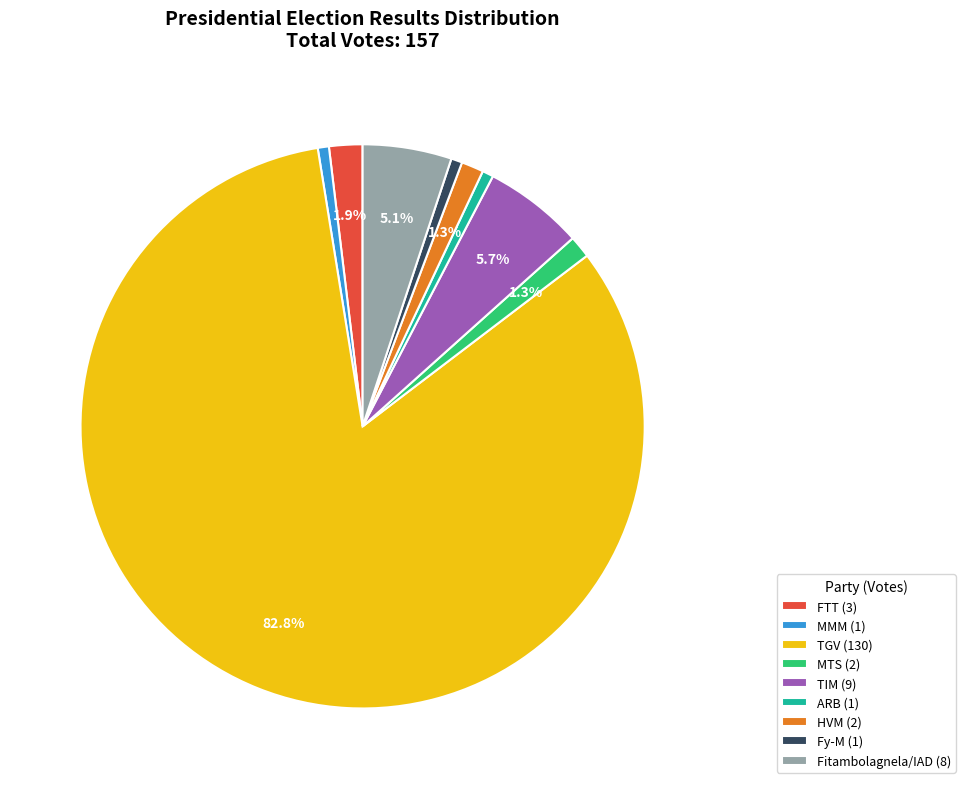

Which category has the biggest portion of the pie?

TGV